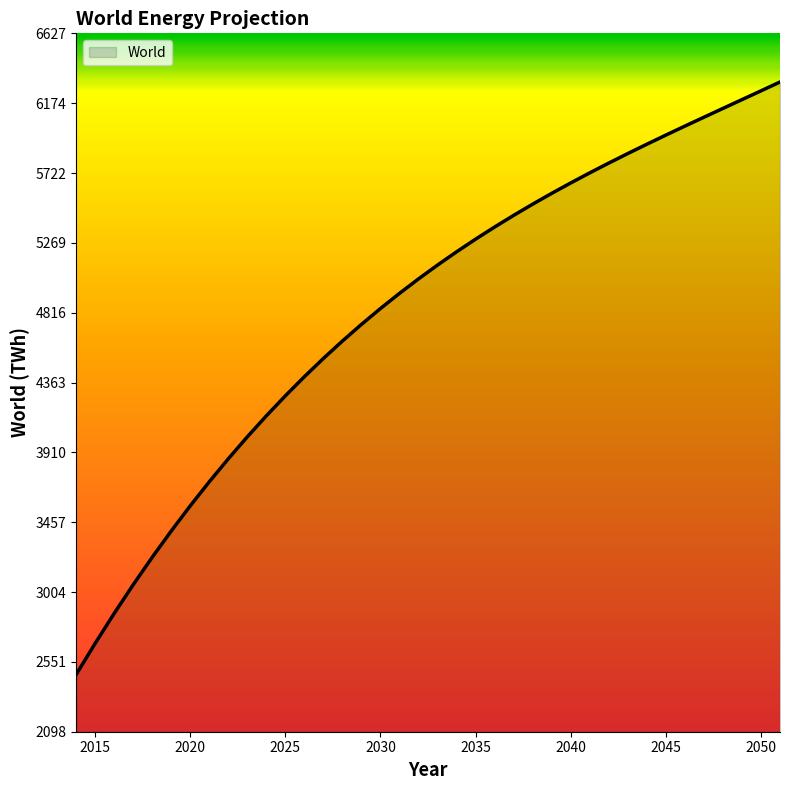

What is the maximum value shown in the chart?

6311.8